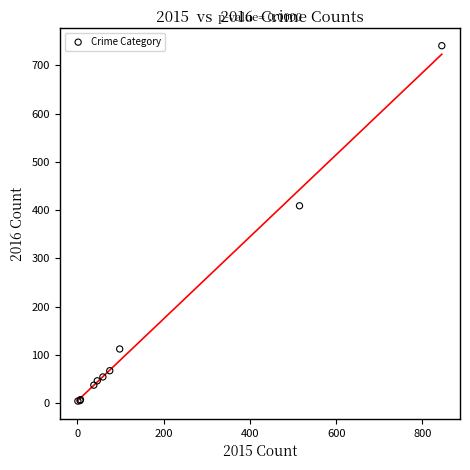

What Y value in the scatter plot is closest to 372?

409